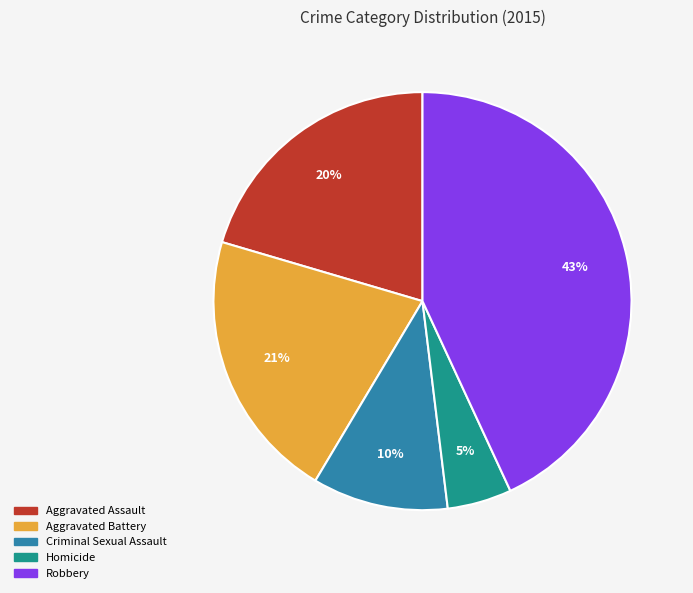

Combined, do Aggravated Battery and Homicide account for over 50%?

No